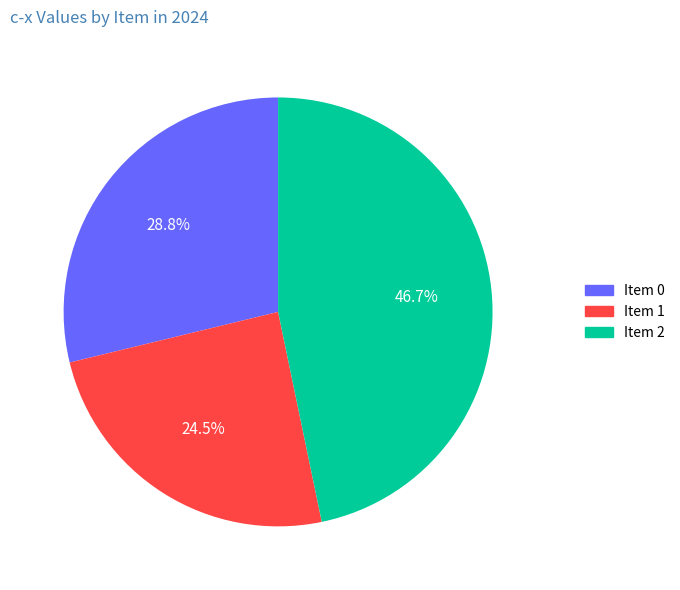

Is 1 the majority of the pie?

No